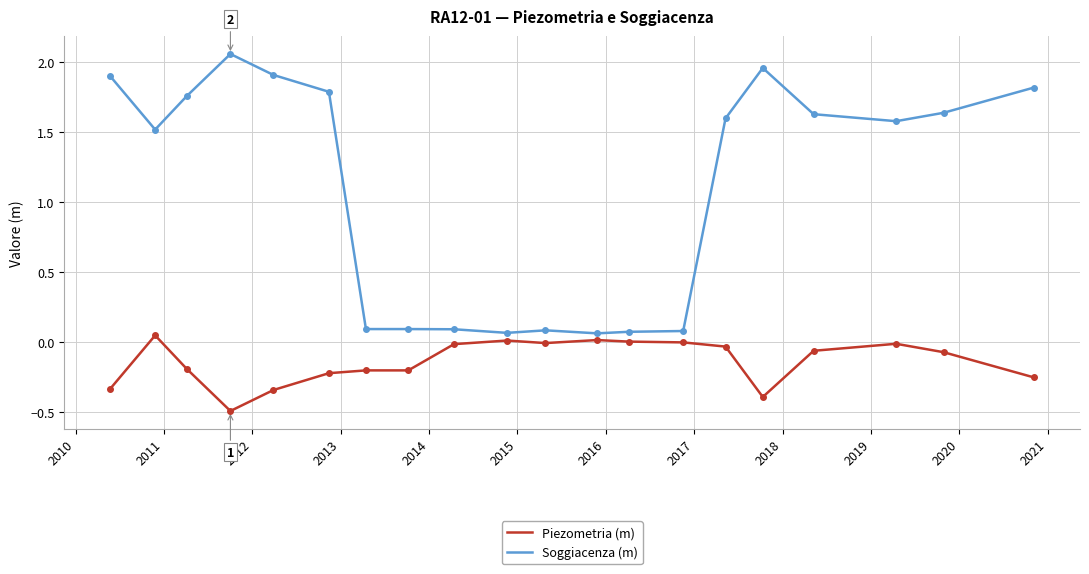

How many lines are shown in the chart?

2